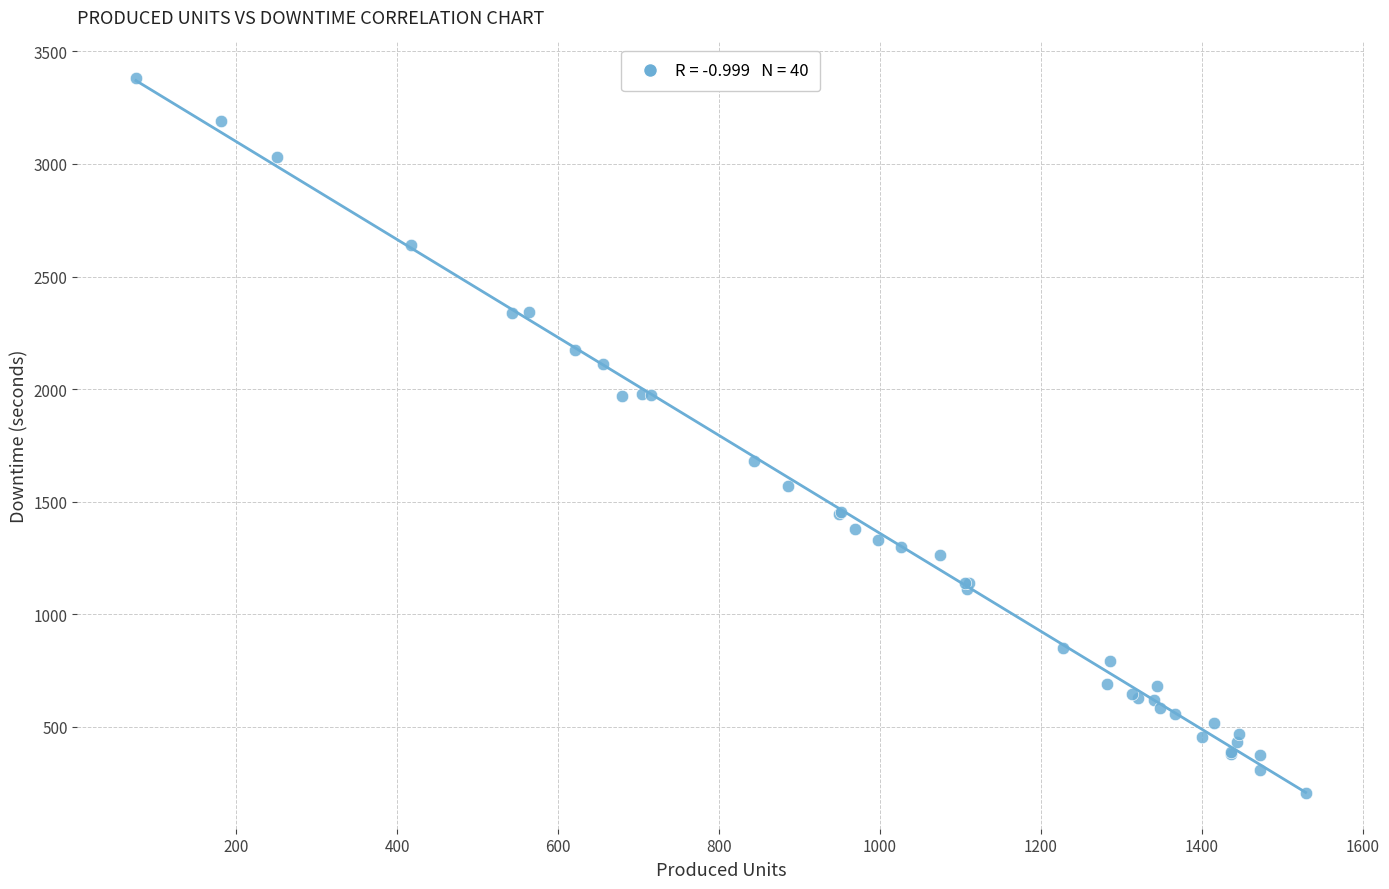

What Y value in the scatter plot is closest to 1794?

1679